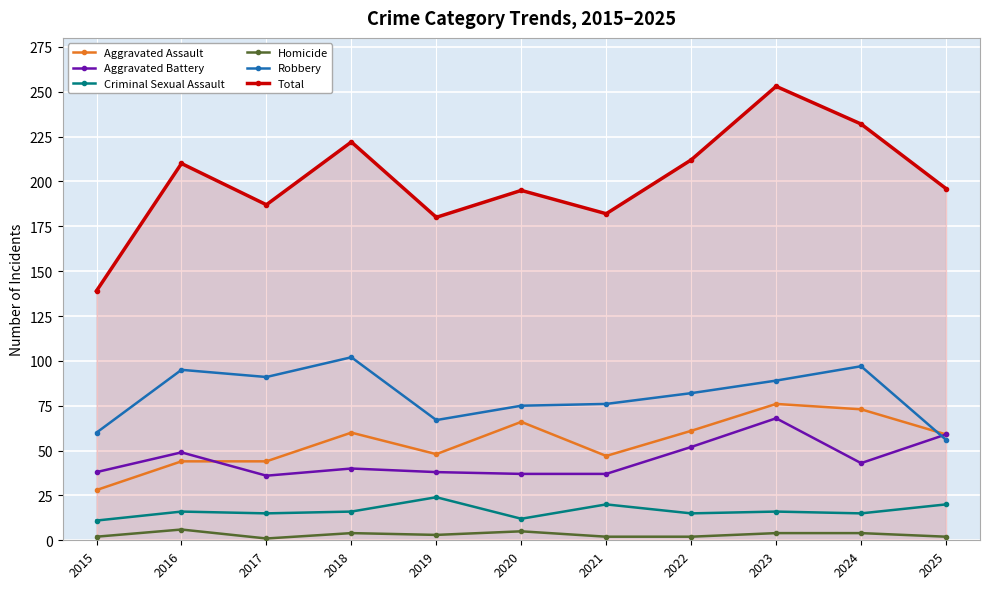

Is the value of Homicide at 2022 greater than the value of Aggravated Assault at 2018?

No